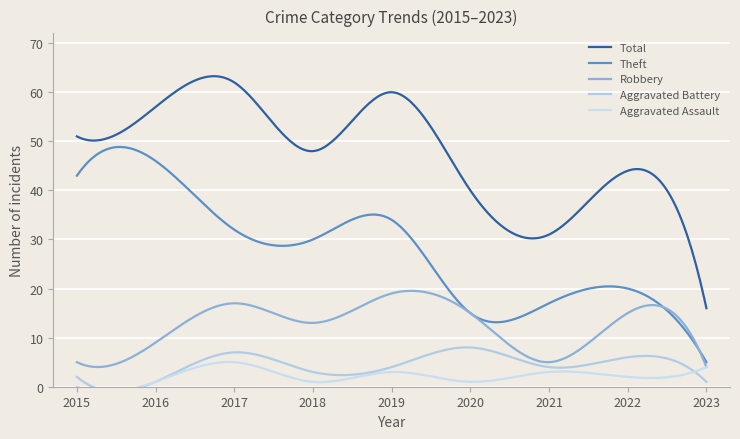

What is the sum of all Robbery values?

3753.2